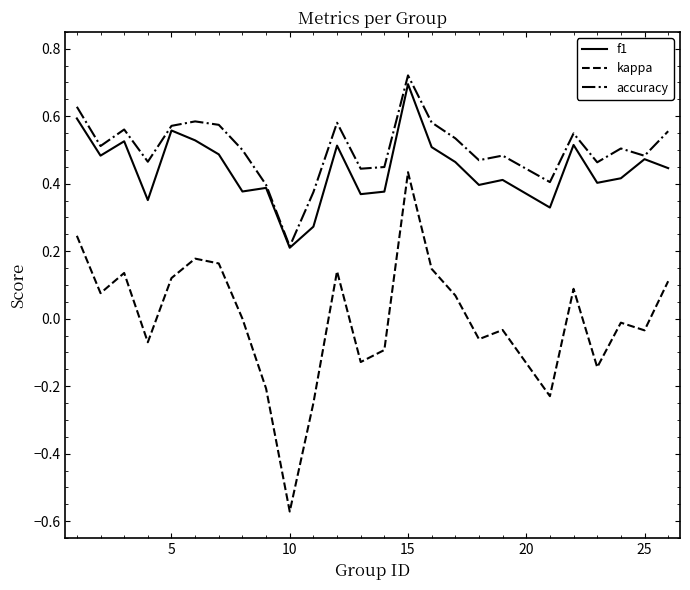

True or false: kappa and f1 intersect in this chart.

False